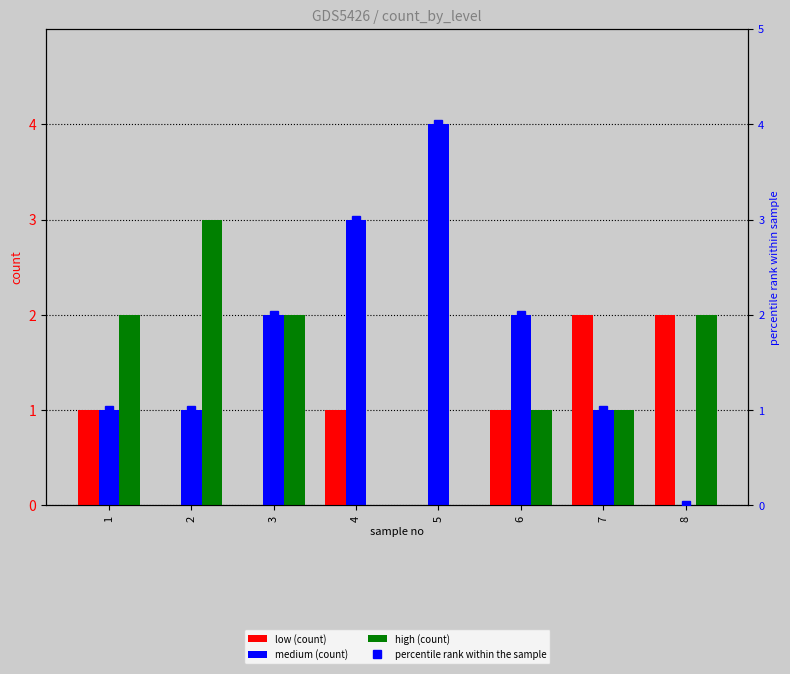

Where does the low series first go above 1?

7